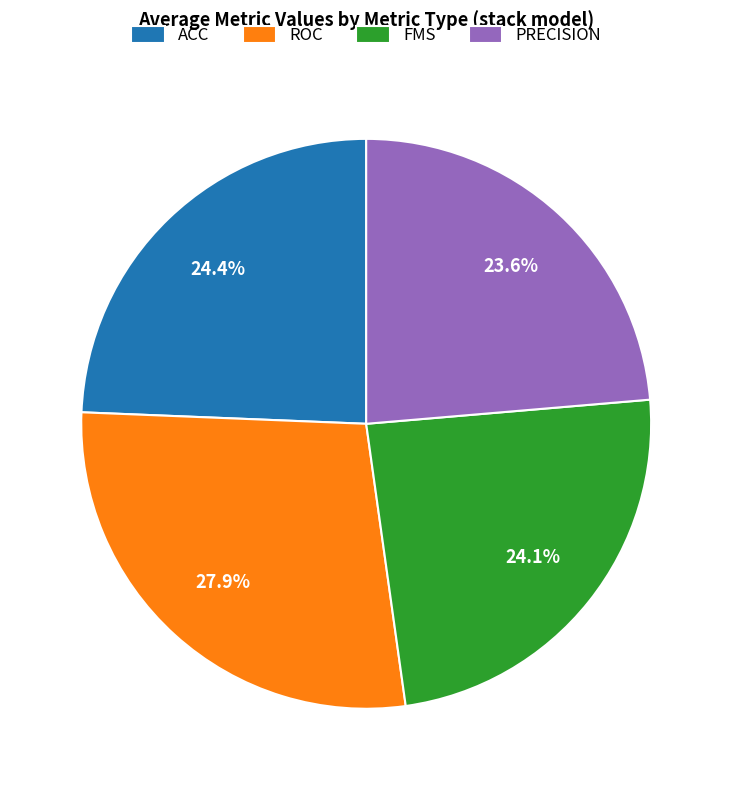

Is there a majority slice in this chart?

No